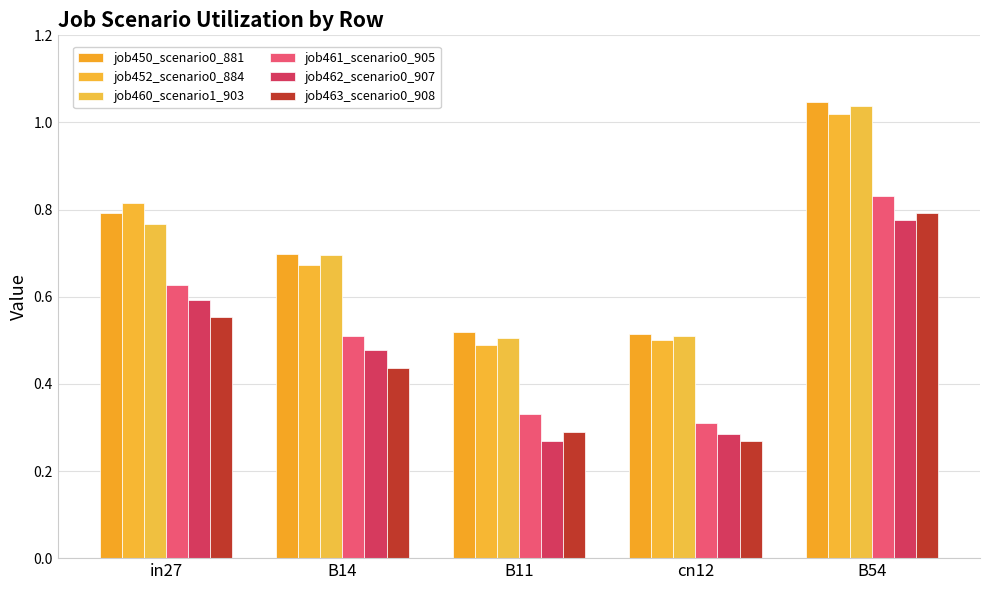

What is the total value across all series at cn12?

2.4